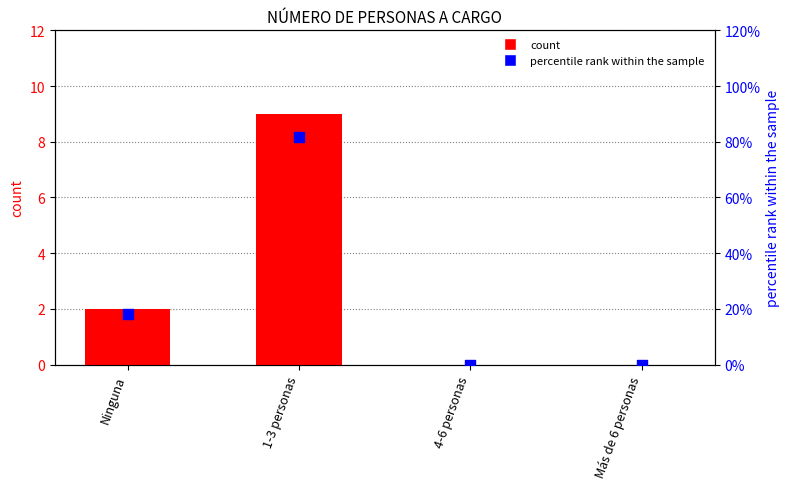

Which series contains the highest Y value?

count